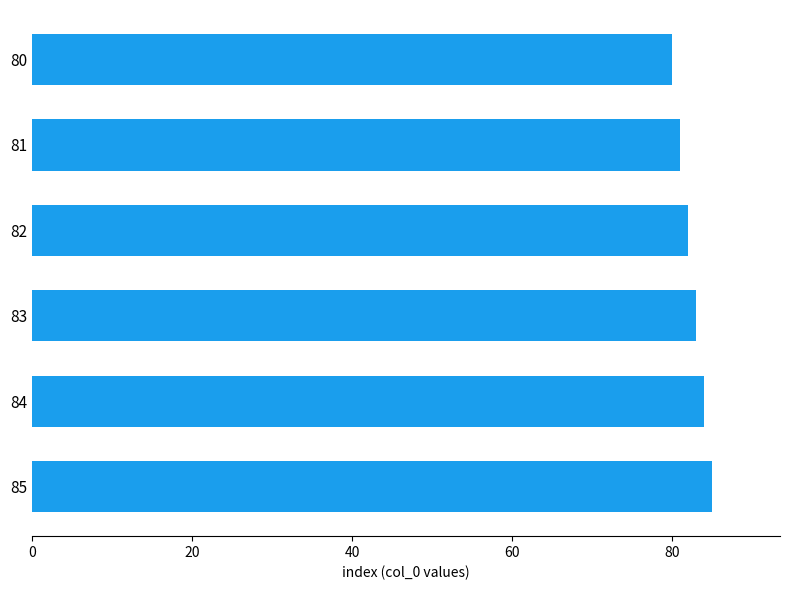

What is the ratio of the value at 80 to the value at 82?

1.0